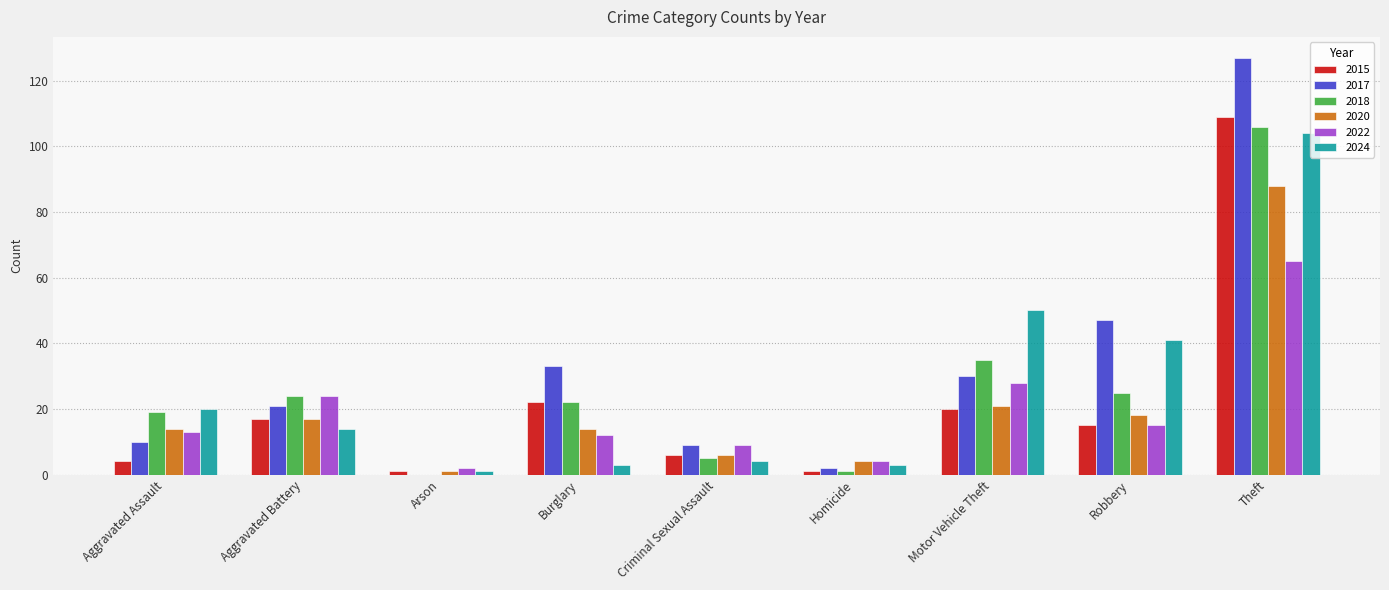

Where is 2015 nearest to the value 55?

Burglary